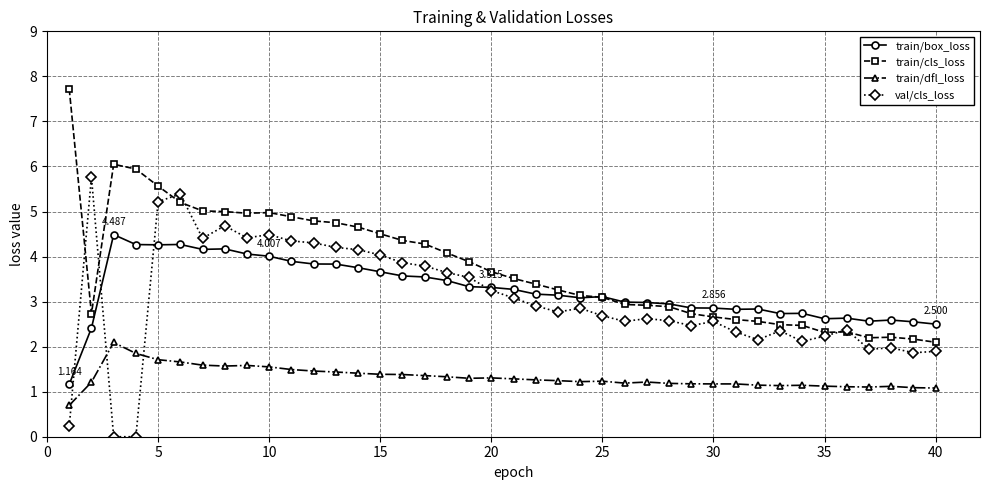

True or false: val/cls_loss has more than 1 points higher than both neighbors.

True